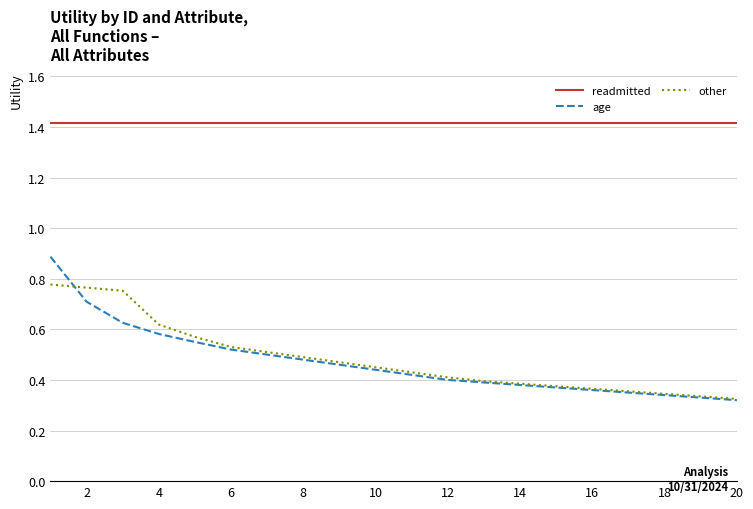

Which series has the widest spread of values?

age